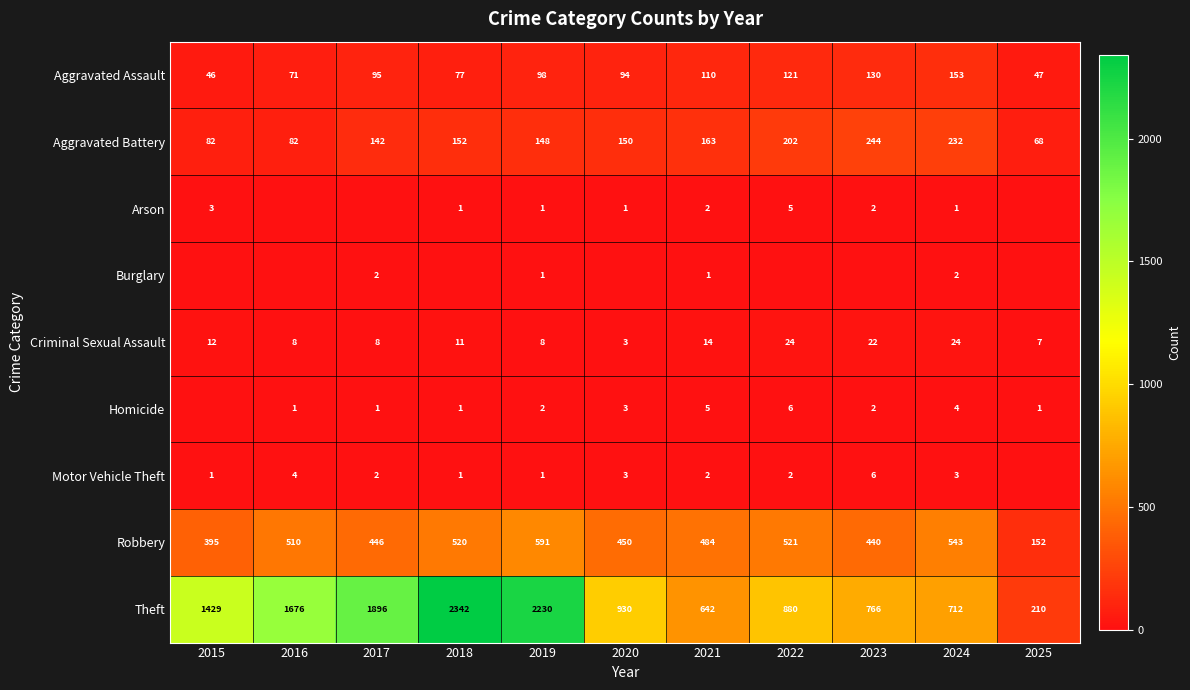

Is it true that Robbery equals 395 at 2015?

True